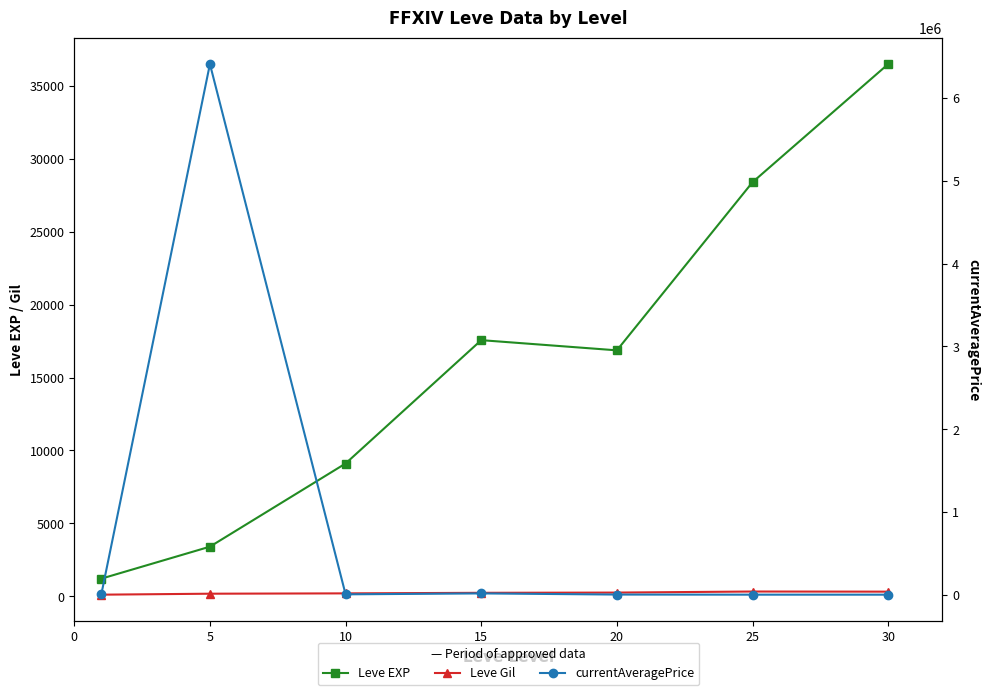

What is the value of the currentAveragePrice point at the 3rd from the left?

5899.3